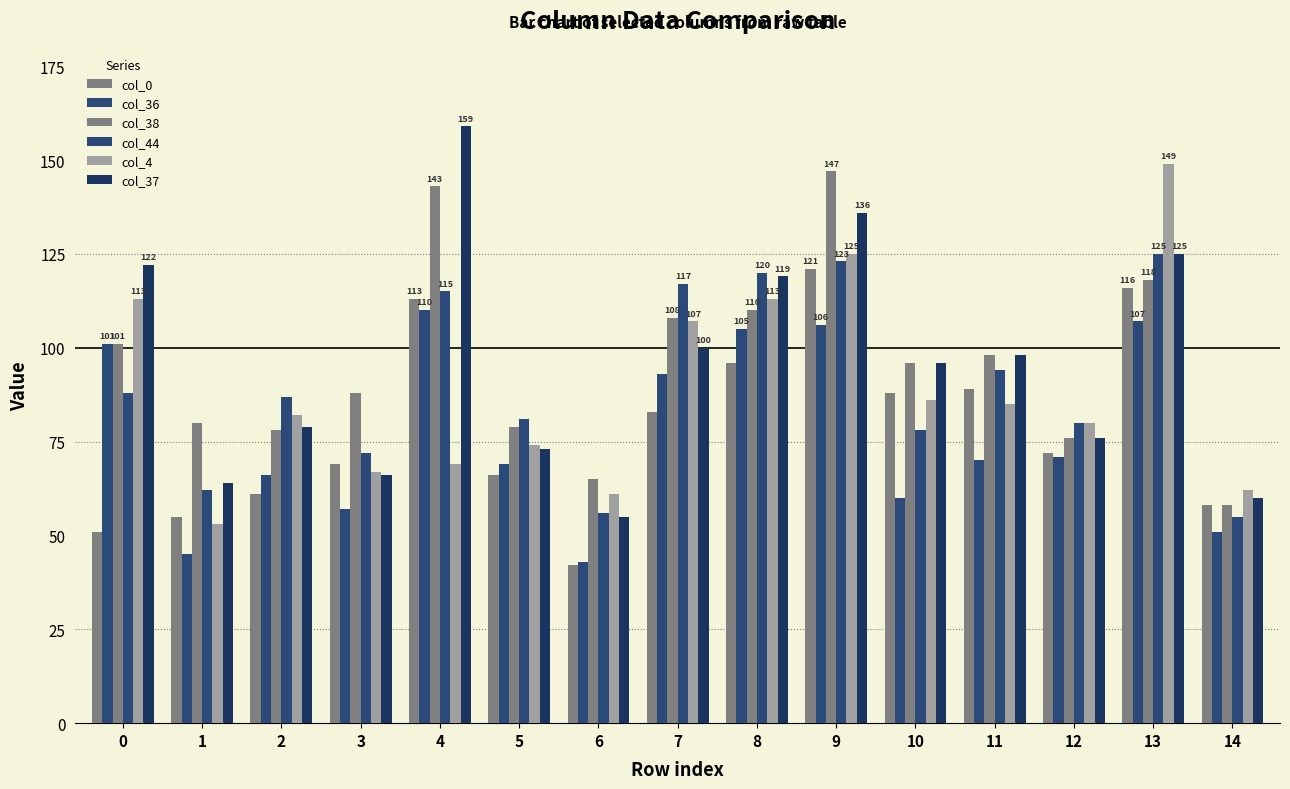

True or false: col_44 has a value of 78 at 10.

True